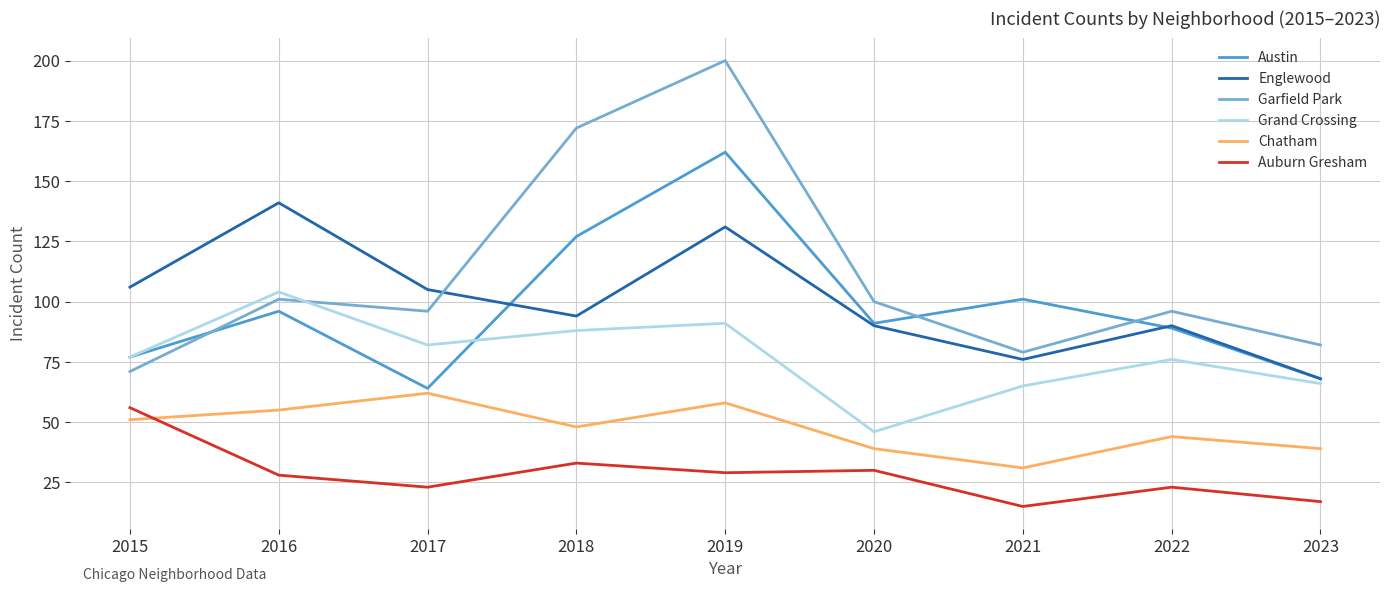

What is the minimum value shown in the chart?

15